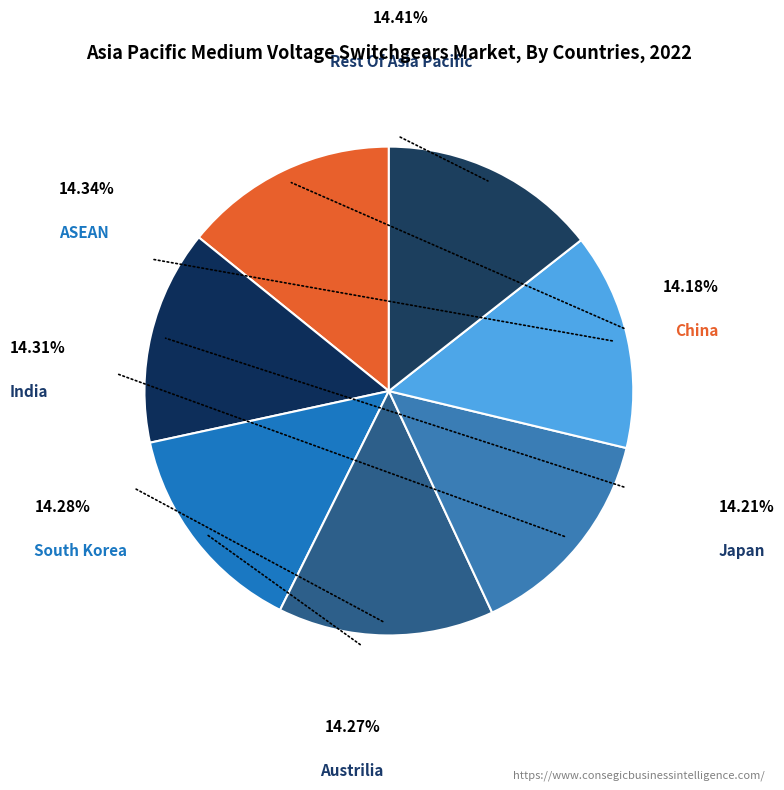

How many slices are in this pie chart?

7